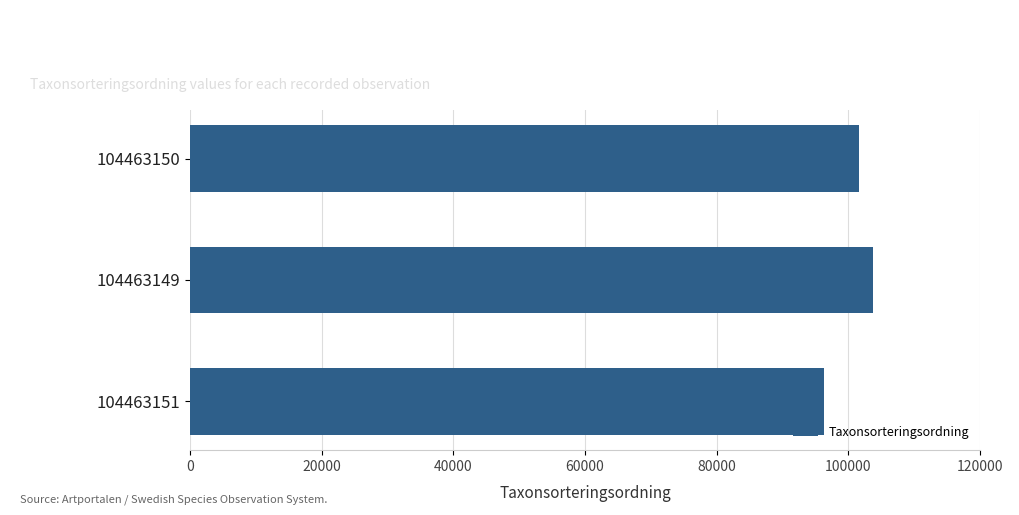

Reading top to bottom, extract all data points from this chart.

101691	103700	96361